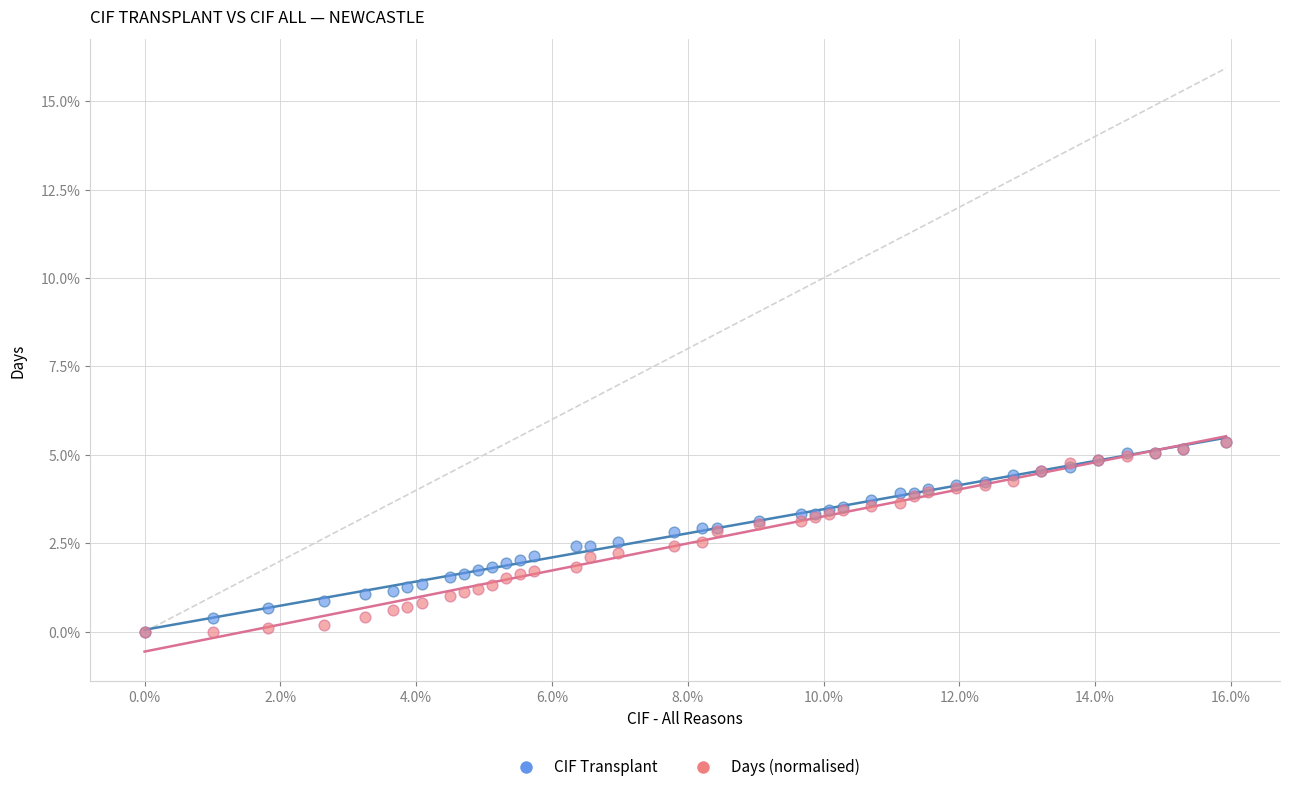

What are all the series names shown in the legend?

CIF Transplant, Days (normalised)